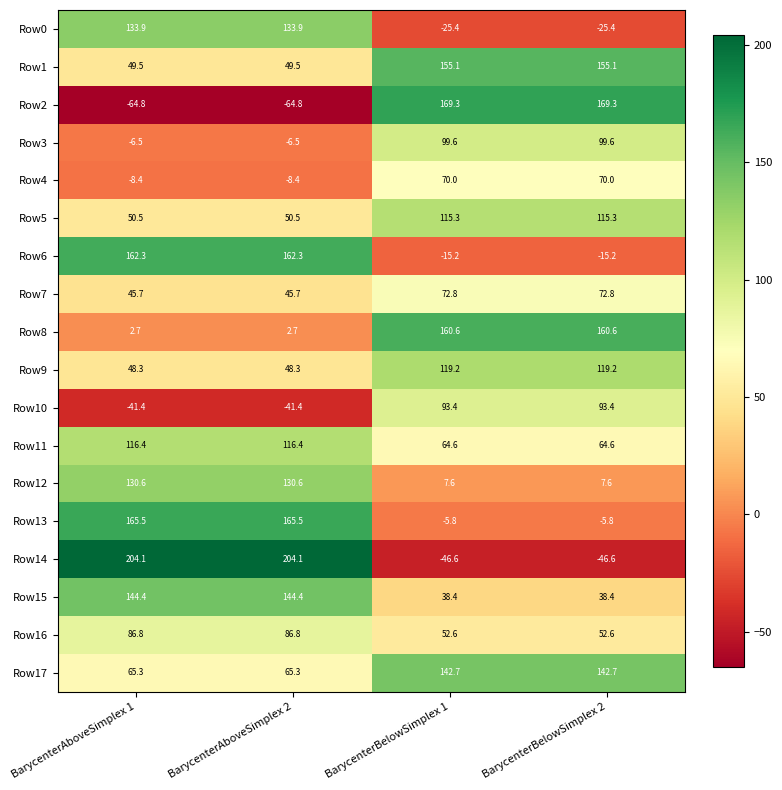

Read the Row5 value at BarycenterAboveSimplex 2.

50.5